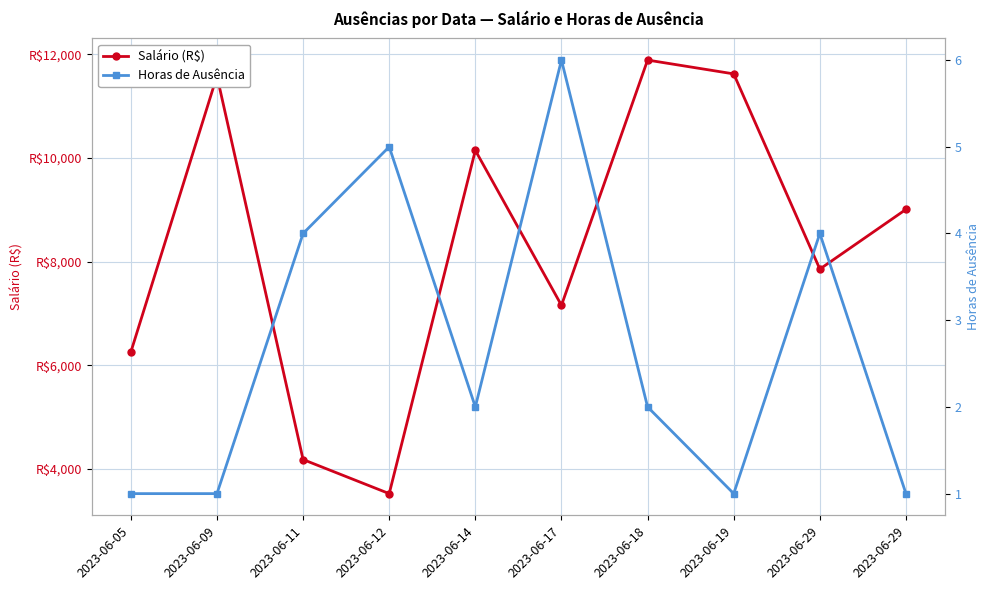

At which label does Horas de Ausência reach its peak?

2023-06-17